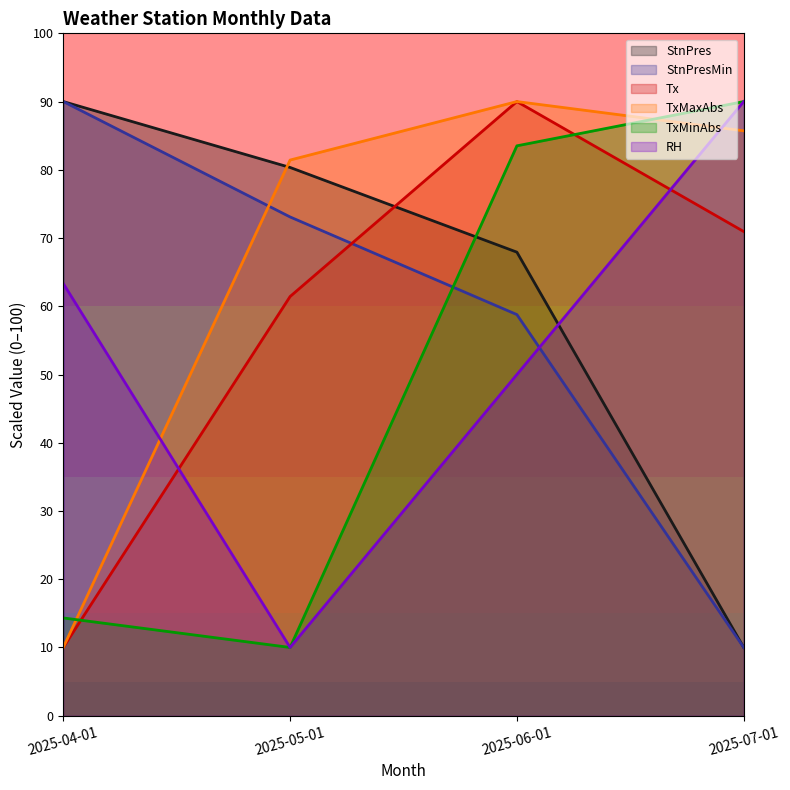

What is the difference between the highest and lowest values at 2025-07-01?

80.0